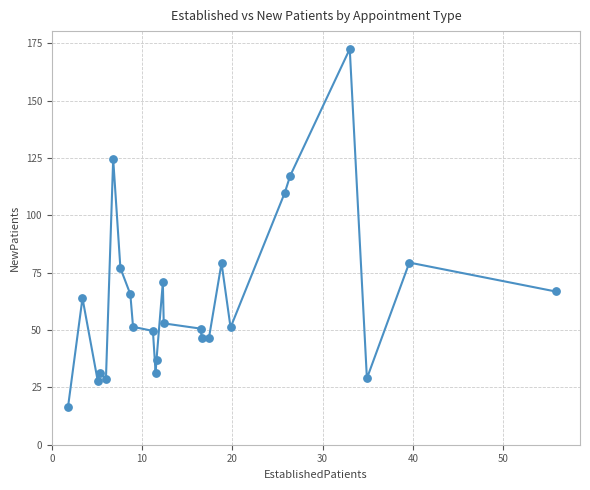

What is the range of X values (max minus min)?

54.0